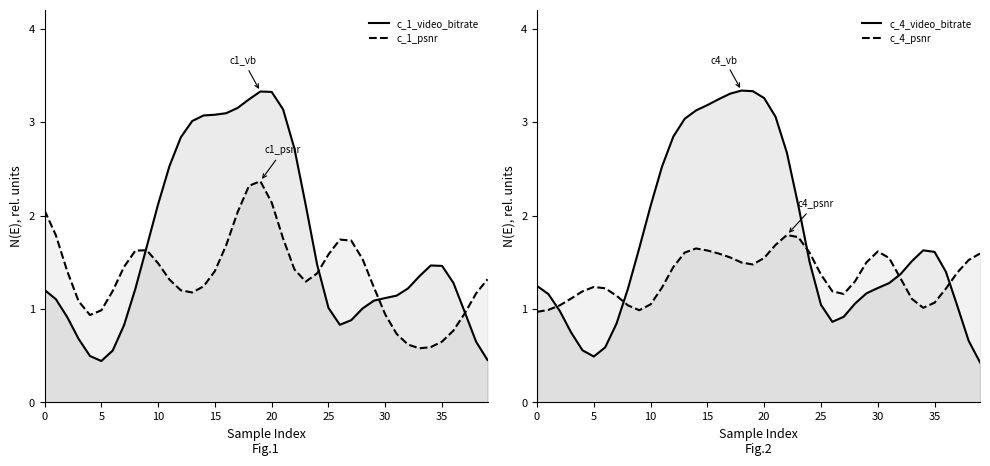

How many distinct data groups are displayed?

4